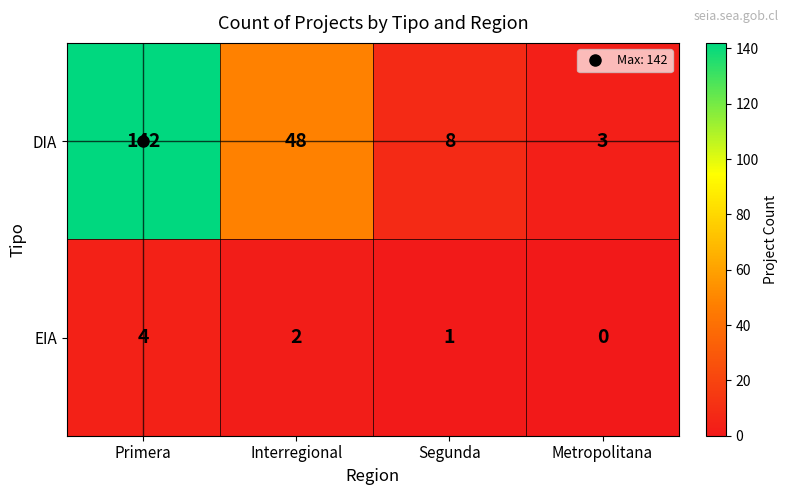

Which label corresponds to the largest value in the chart?

Primera